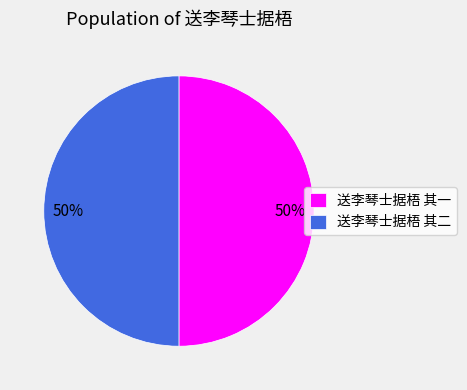

To the nearest percent, what is the combined percentage of 送李琴士据梧 其一 and 送李琴士据梧 其二?

100%